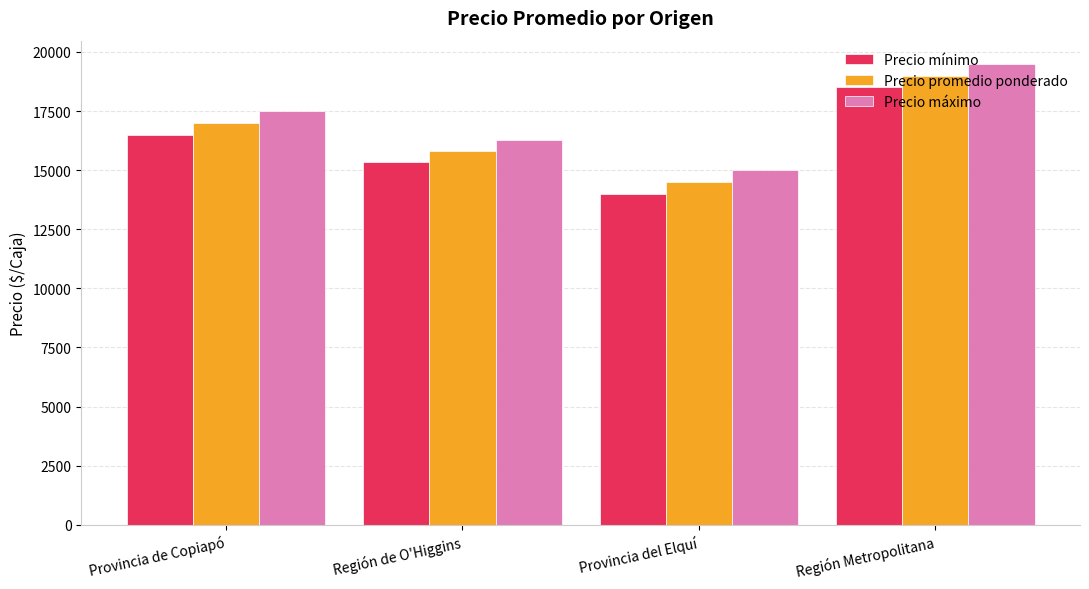

True or false: Precio máximo has a value of 16292 at Región de O'Higgins.

True